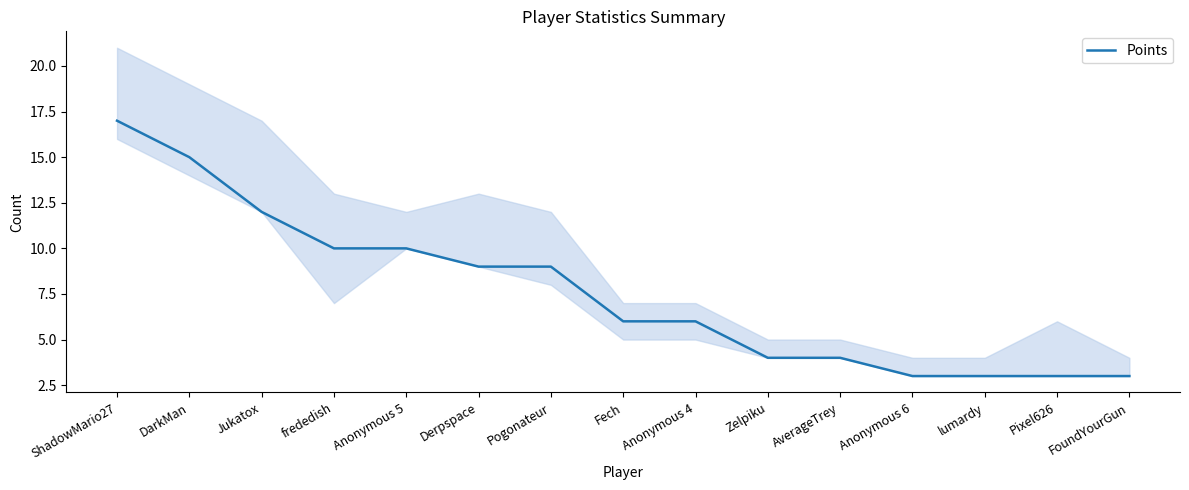

What is the minimum value shown in the chart?

3